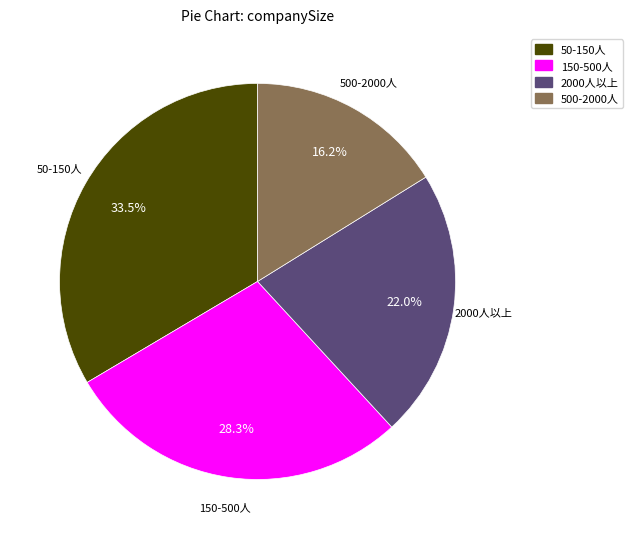

Which has a higher value, 150-500人 or 500-2000人?

150-500人